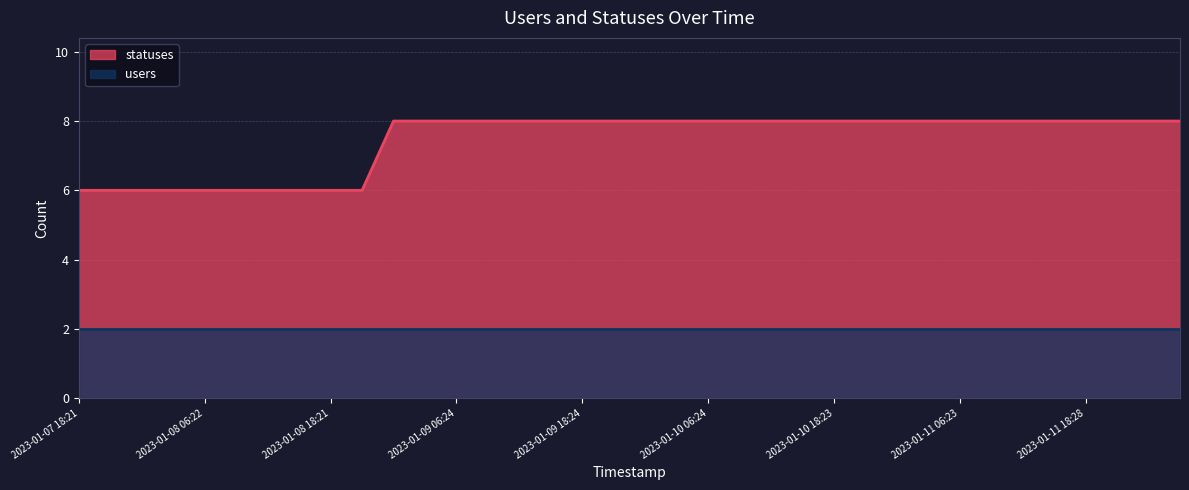

The value at 2023-01-10 15:26 is 8. True or false?

True